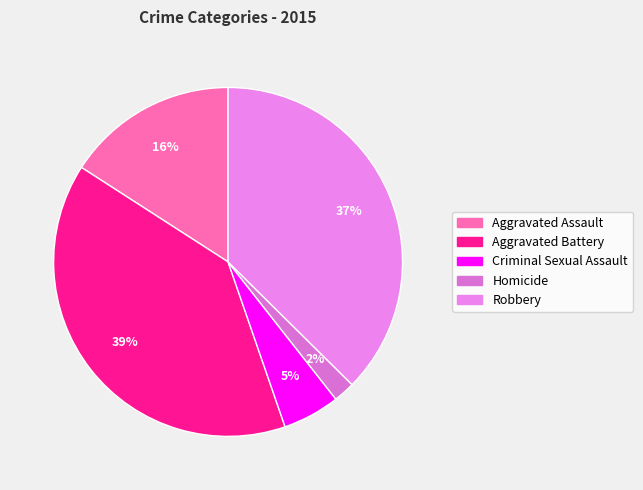

Is it true that Aggravated Assault is 4% of the pie?

False